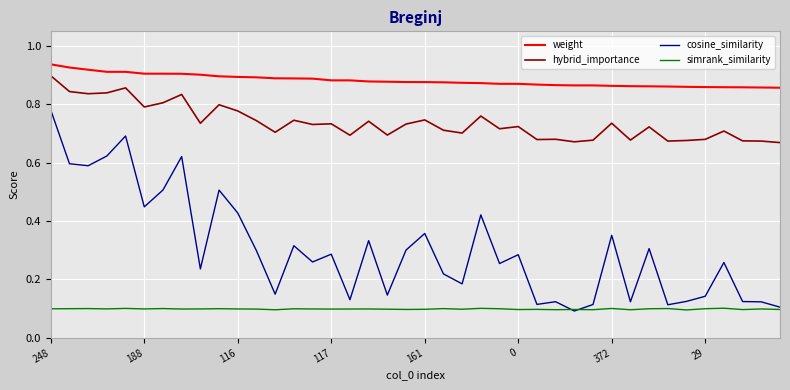

True or false: cosine_similarity has more than 1 interior local peaks.

True